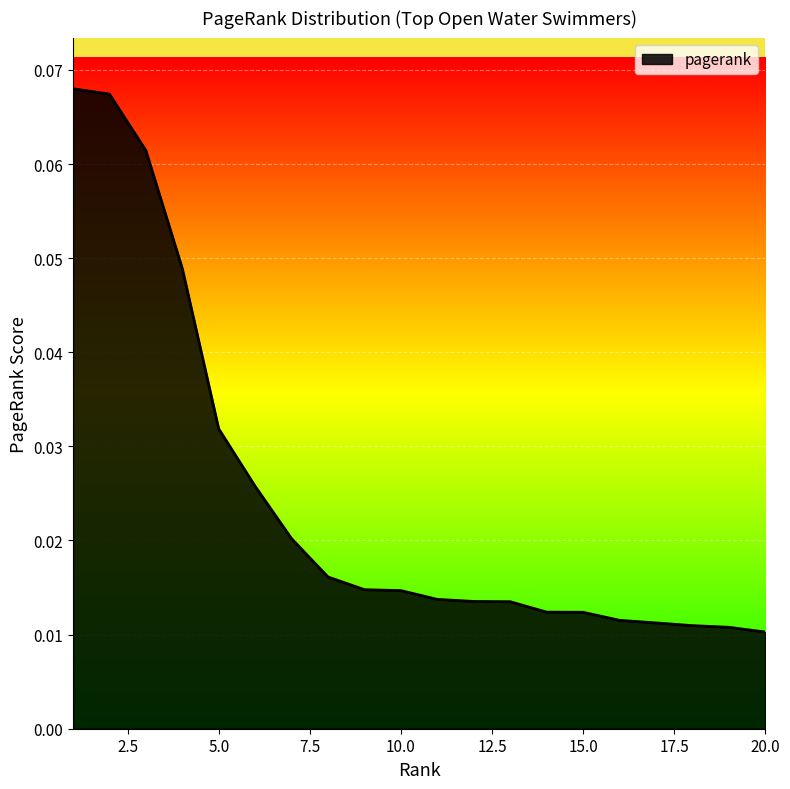

Count the values in the range 0 to 1.

20